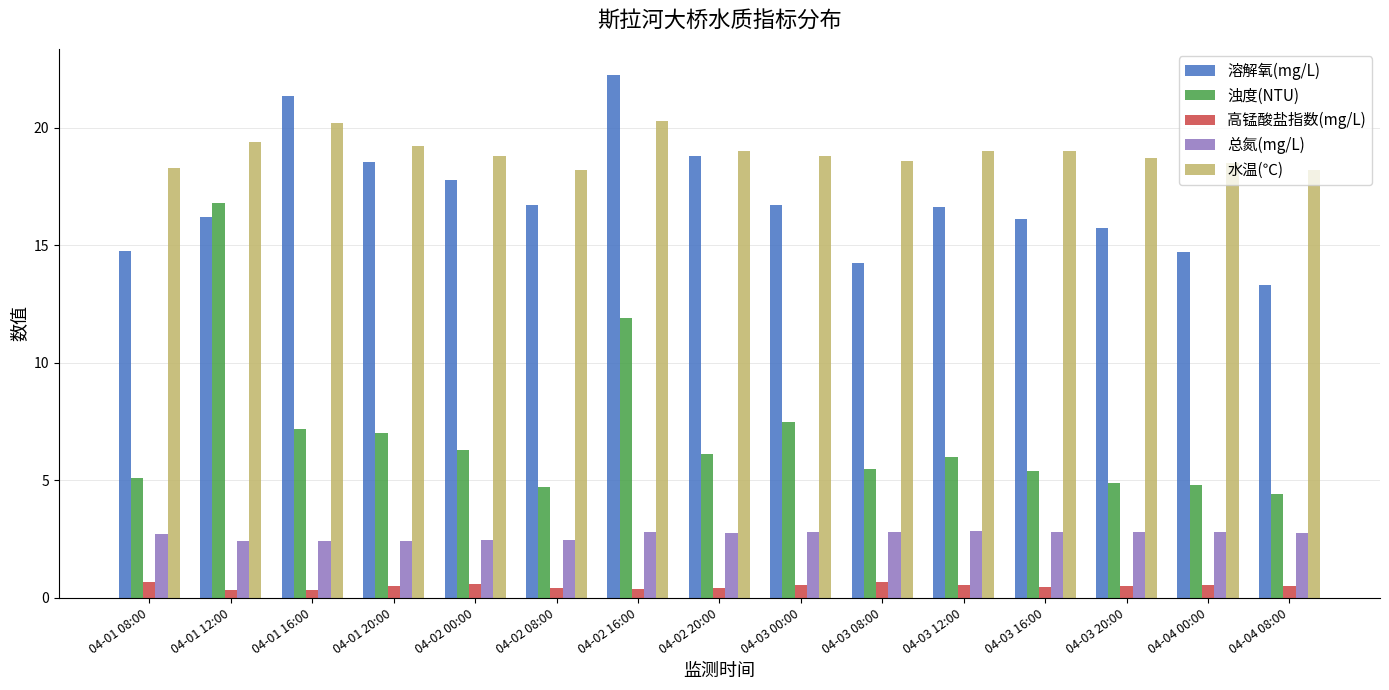

What is the sum of the 高锰酸盐指数(mg/L) values at 04-03 08:00 and 04-02 16:00?

1.1